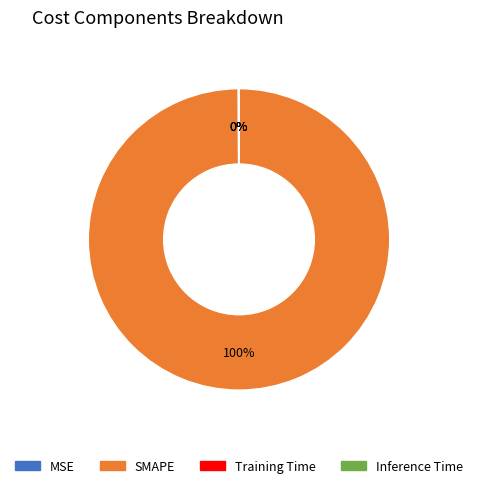

To the nearest percent, what is the difference between the largest and smallest slice percentages?

100%